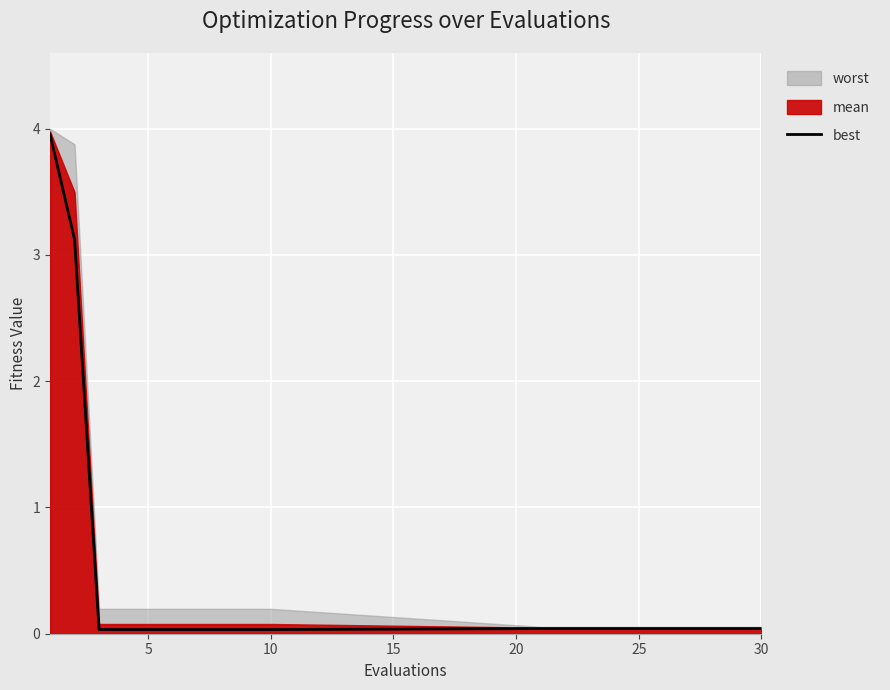

What is the average value?

0.4